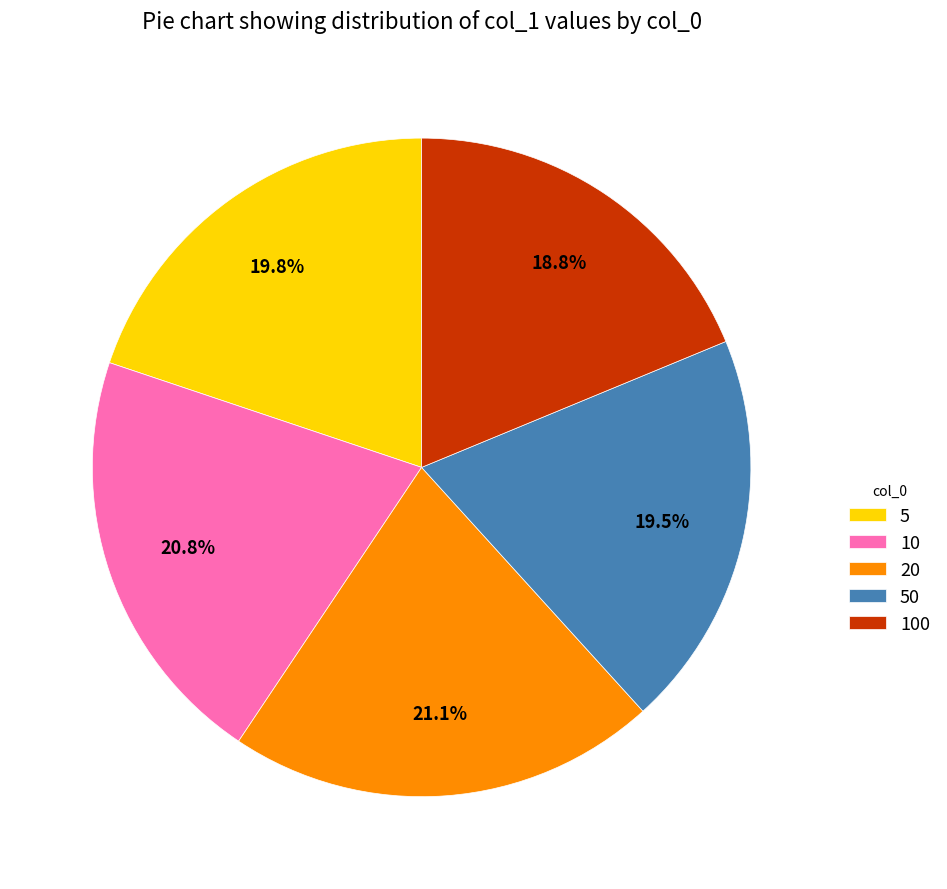

To the nearest percent, what is the difference between the 100 and 5 slice percentages?

1%